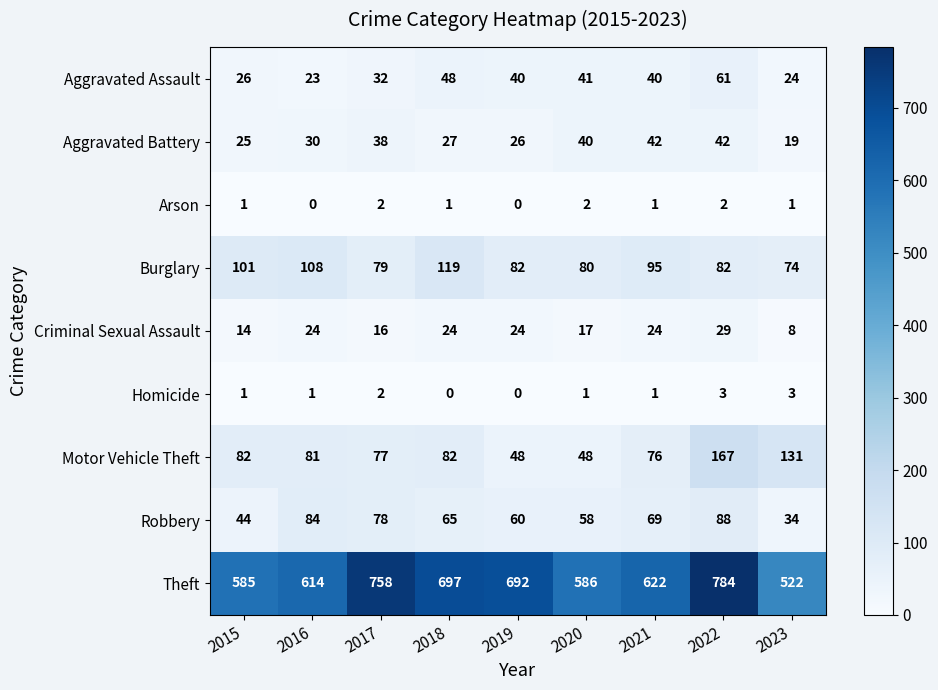

What is the average value of the Motor Vehicle Theft series?

88